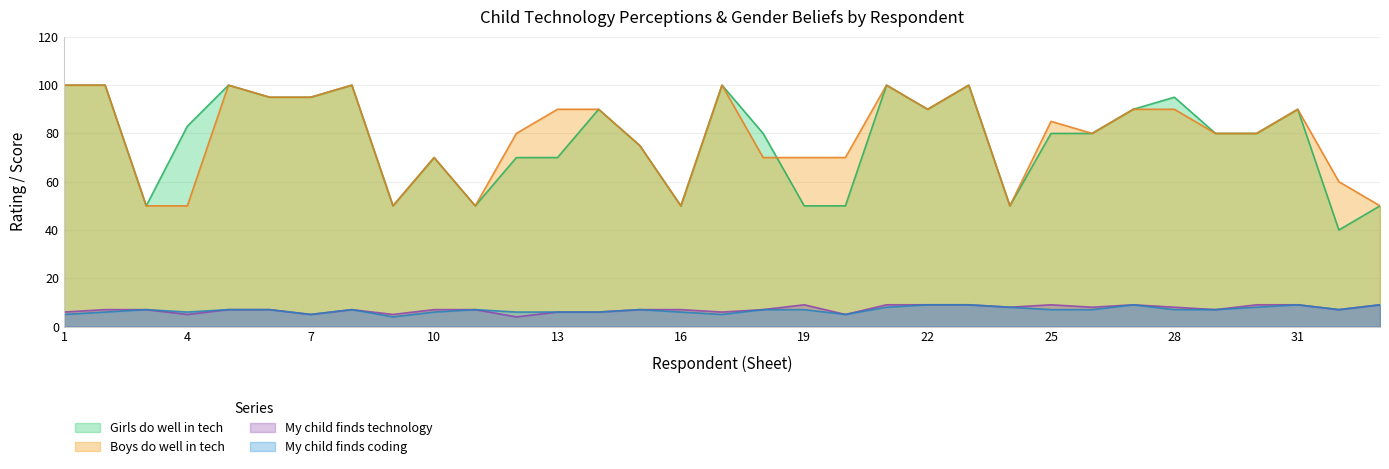

What is the difference between the highest and lowest values at 31?

81